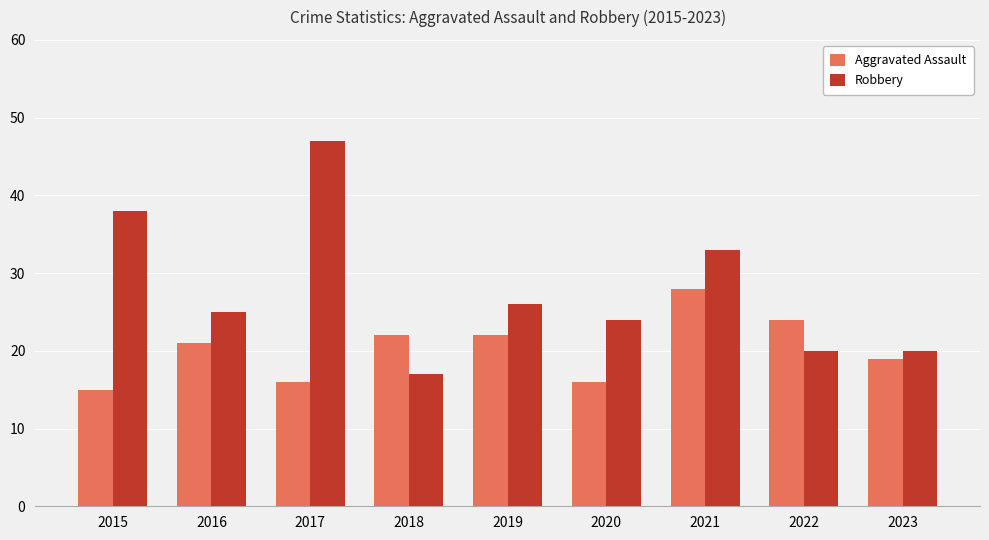

Are the bars grouped side by side (vs. stacked)?

Yes